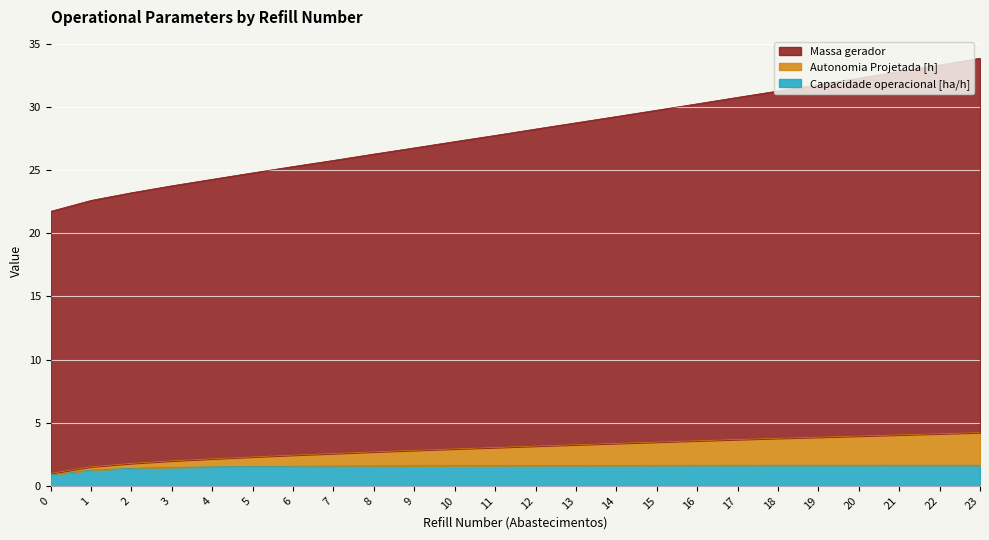

What is the minimum value for Capacidade operacional [ha/h]?

0.9